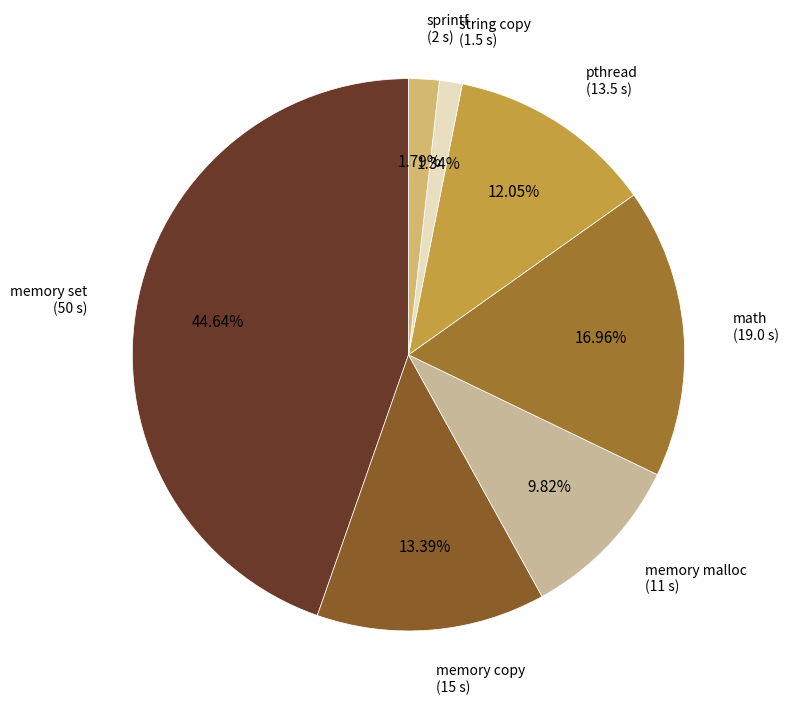

Count the number of slices in the pie.

7